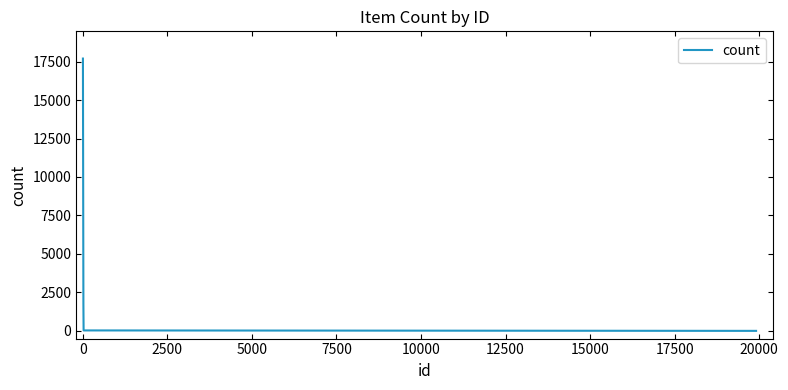

What is the smallest value displayed?

1